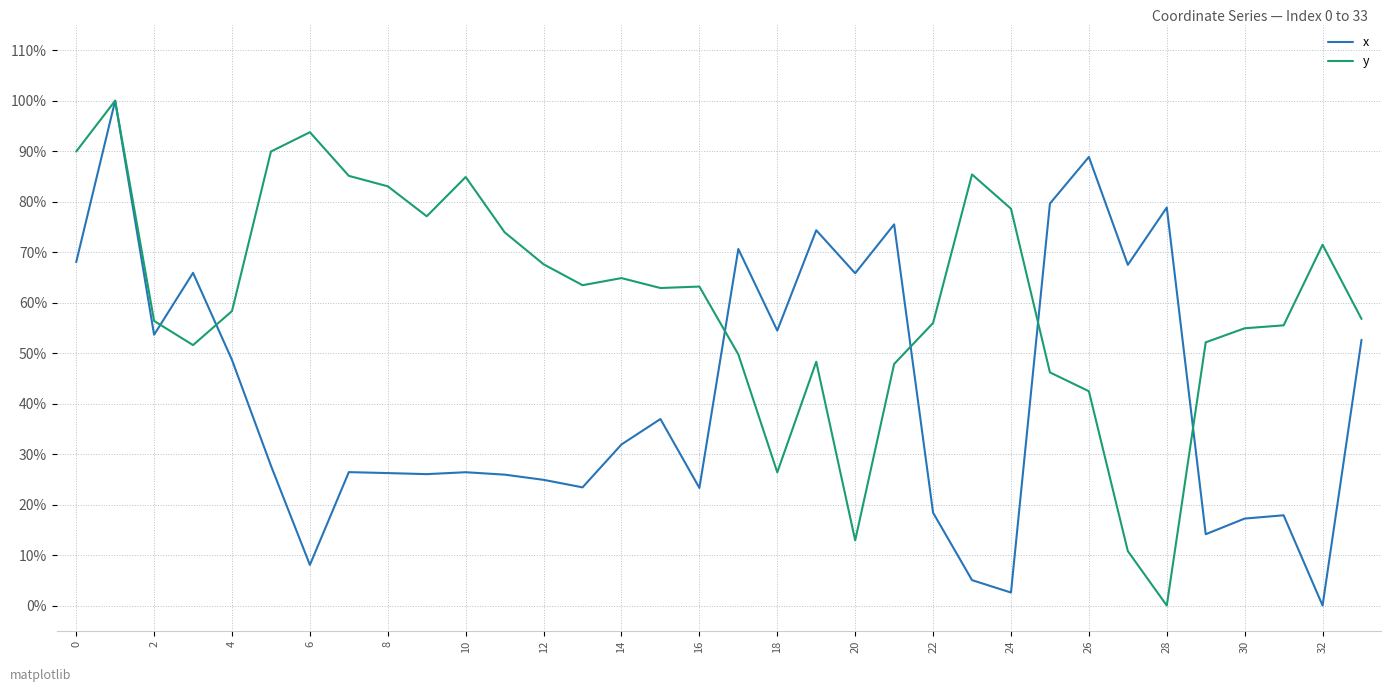

Which series has the largest total across all categories?

y